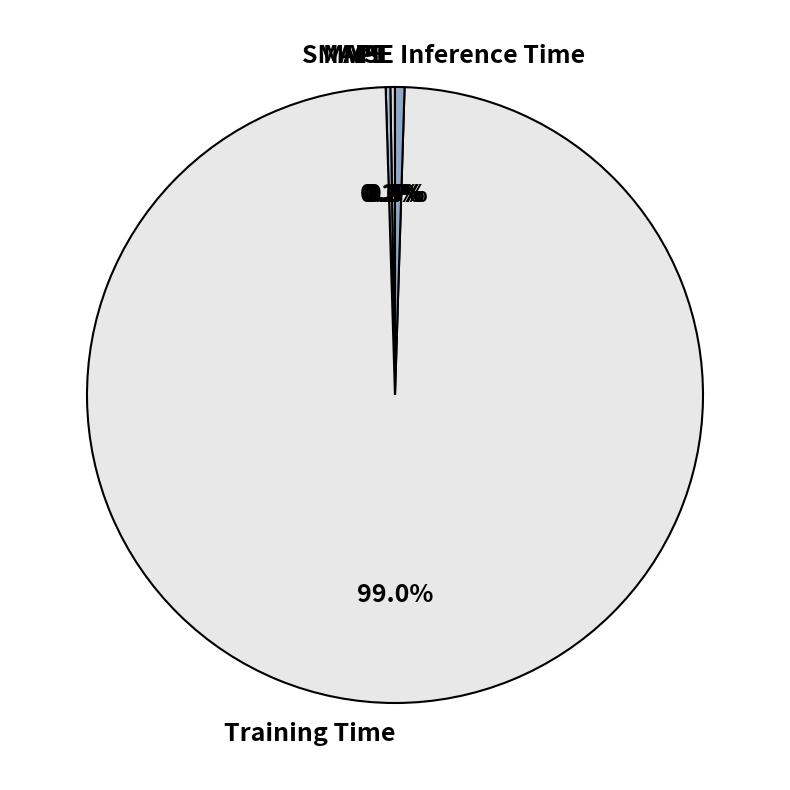

Which slice is the largest?

Training Time